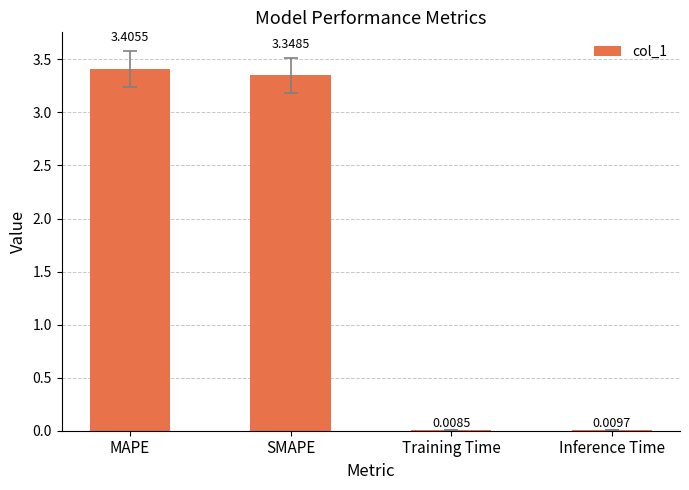

Where does the data first go above 3?

MAPE